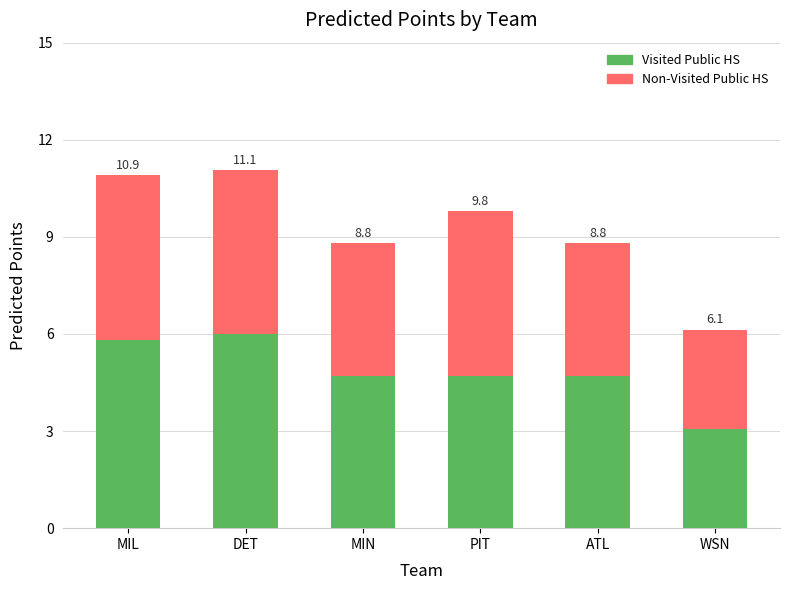

Which series has the largest total across all categories?

Visited Public HS